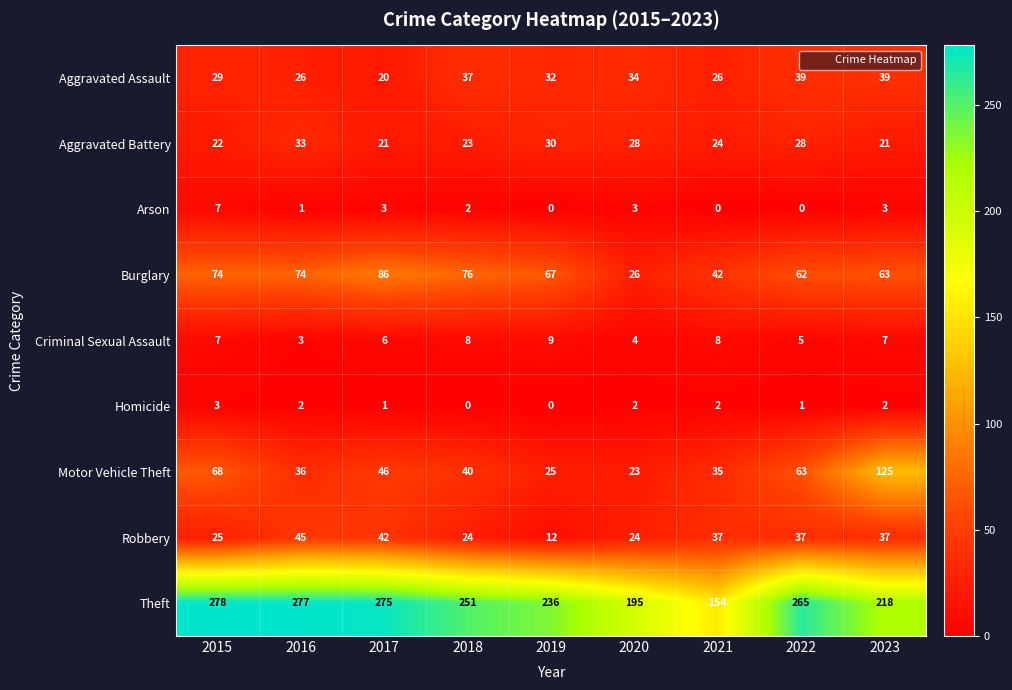

What is the total value across all series at 2016?

497